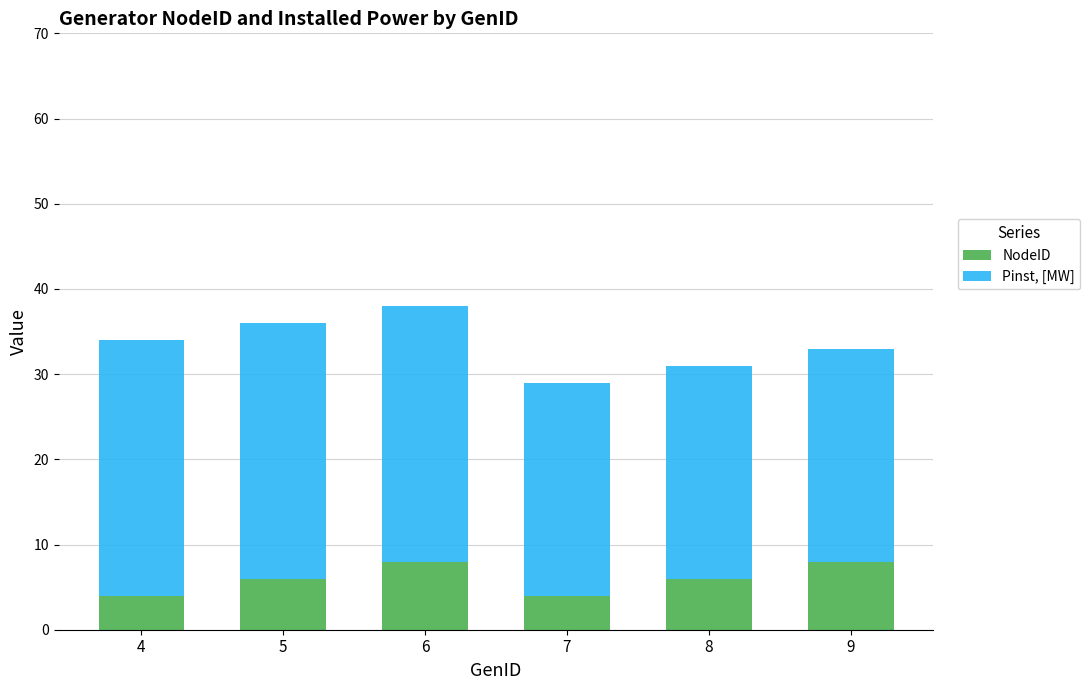

The value of NodeID at 4 is 4. True or false?

True